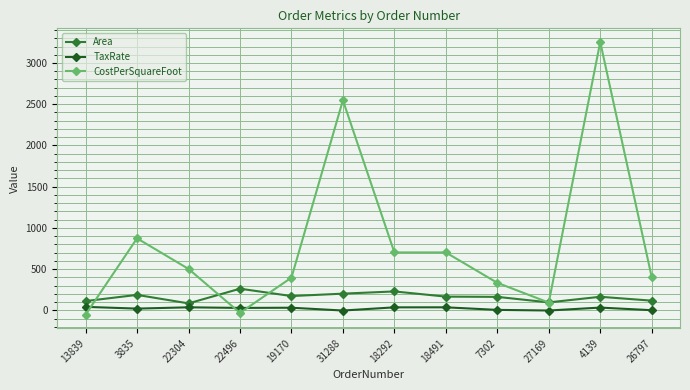

List the series in order of their overall mean, highest first.

CostPerSquareFoot, Area, TaxRate